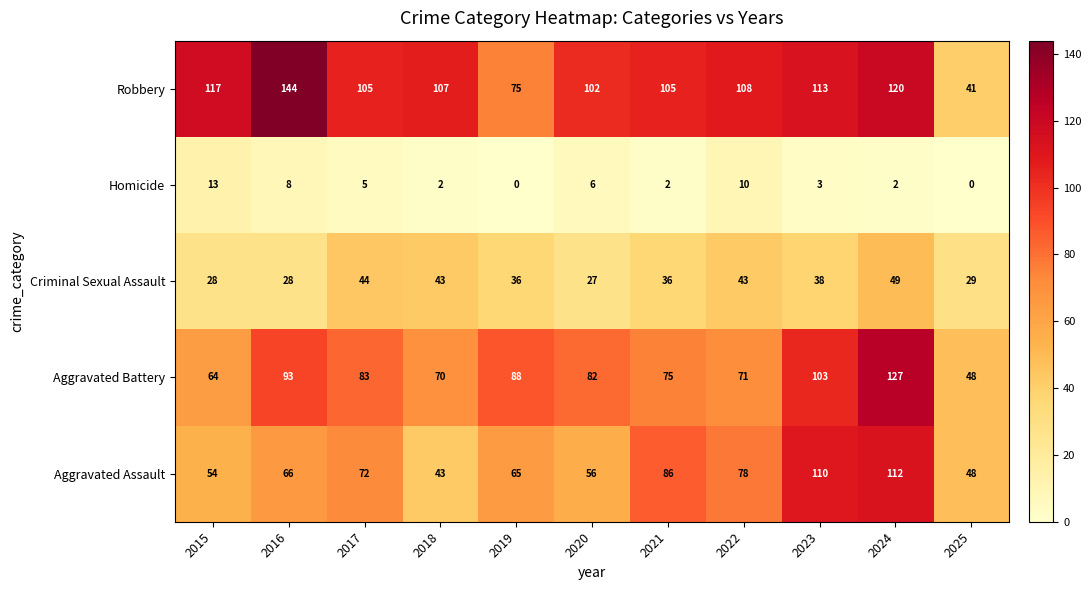

What is the difference between the maximum and second lowest values in the Aggravated Battery series?

63